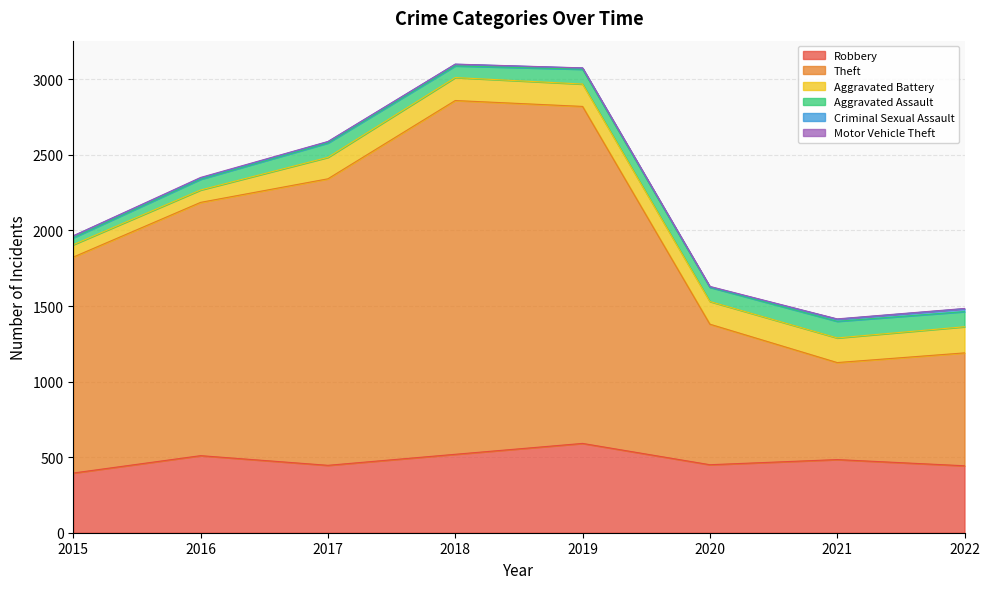

Reading right to left, extract all data points from this chart.

Robbery: 443	484	450	591	519	446	510	395
Theft: 747	642	930	2230	2341	1896	1676	1429
Aggravated Battery: 173	163	150	148	152	142	82	82
Aggravated Assault: 100	110	94	98	77	95	71	46
Criminal Sexual Assault: 19	14	3	8	11	8	8	12
Motor Vehicle Theft: 2	2	3	1	1	2	4	1